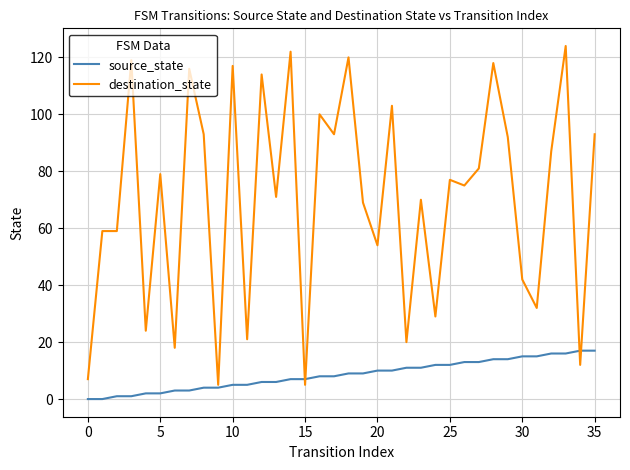

List the series in order of their overall mean, lowest first.

source_state, destination_state